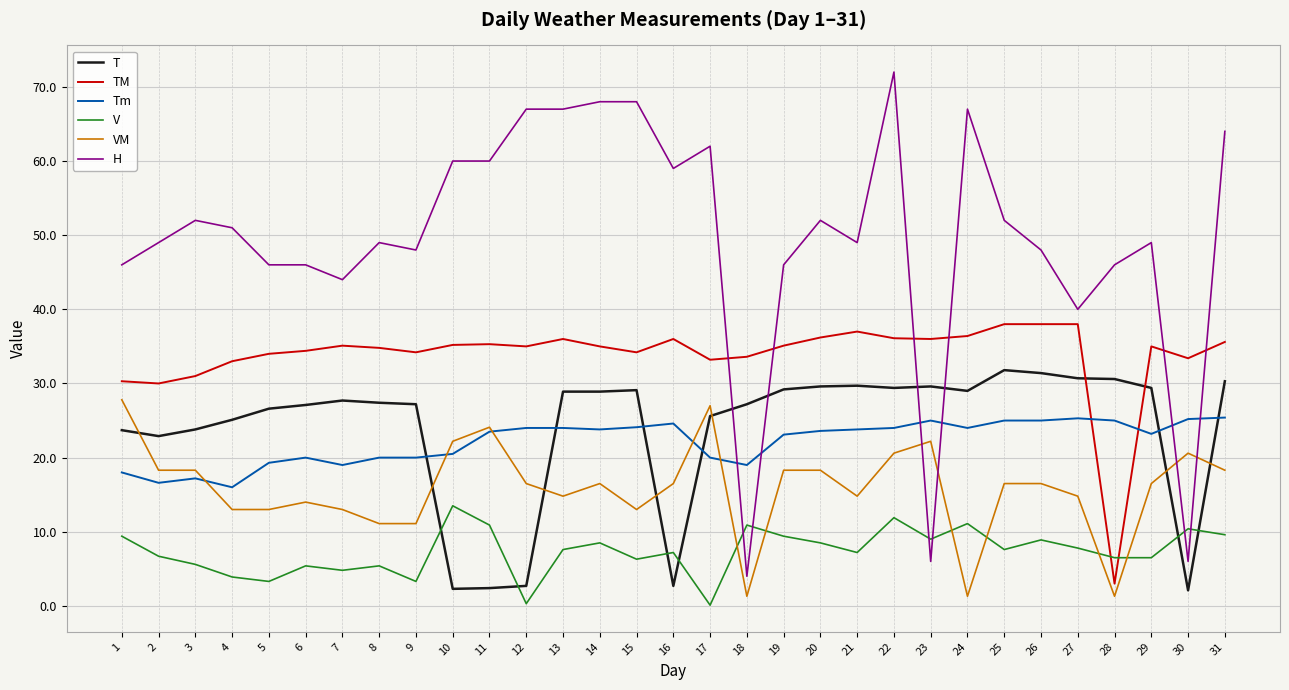

Is the value of T at 1 greater than the value of H at 12?

No